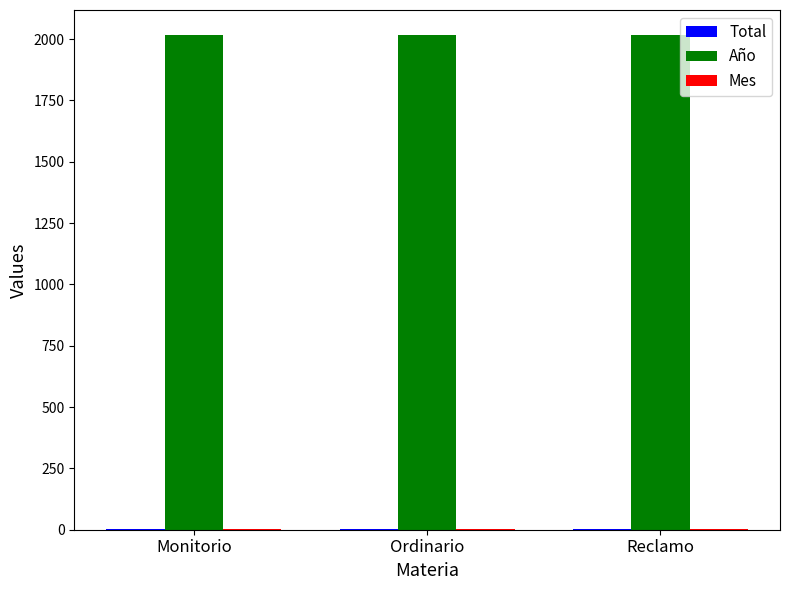

Which series has the largest total across all categories?

Año